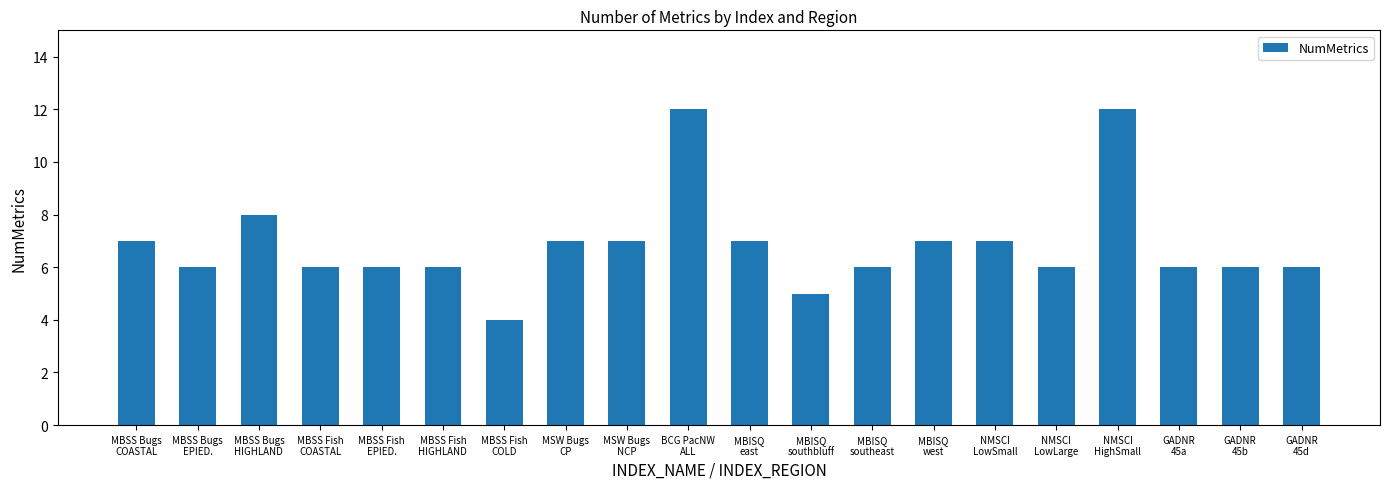

What is the sum of all values?

137